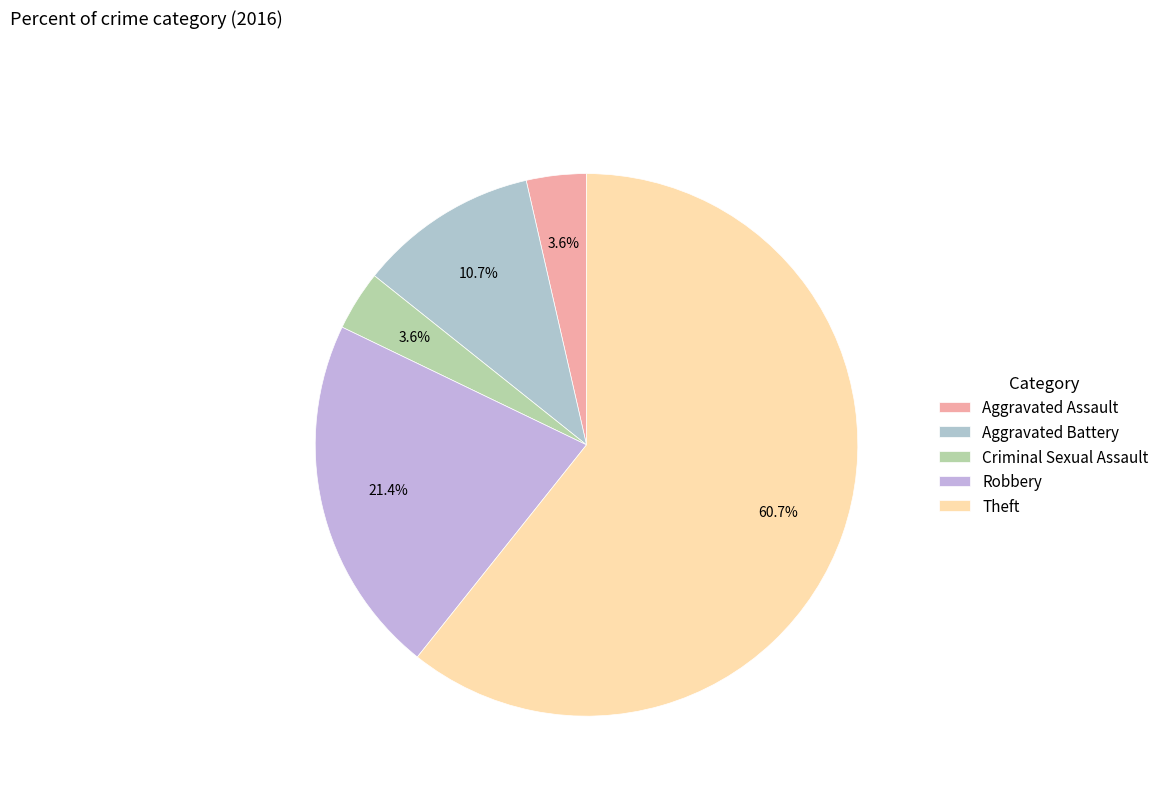

To the nearest percent, what is the average slice percentage?

20%